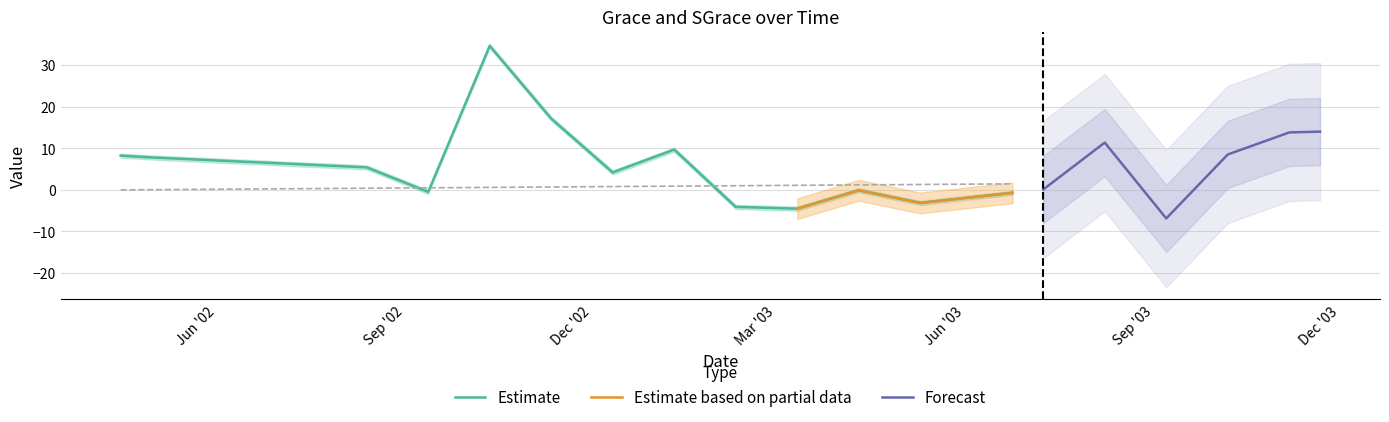

Reading right to left, what are all the values shown in this chart?

grace: 39=14.0	38=13.8	37=11.2	36=8.5	35=0.8	34=-6.9	33=2.3	32=11.4	31=5.7	30=0.1	29=-0.7	28=-1.5	27=-2.3	26=-3.1	25=-1.6	24=-0.1	23=-2.3	22=-4.5	21=-4.3	20=-4.1	19=2.8	18=9.7	17=6.9	16=4.2	15=10.7	14=17.1	13=25.9	12=34.6	11=17.1	10=-0.5	9=2.5	8=5.4	7=5.8	6=6.1	5=6.4	4=6.8	3=7.1	2=7.5	1=7.8	0=8.2
sgrace: 39=15.2	38=15.0	37=12.1	36=9.2	35=0.9	34=-7.5	33=2.4	32=12.4	31=6.2	30=0.1	29=-0.8	28=-1.7	27=-2.5	26=-3.4	25=-1.8	24=-0.1	23=-2.5	22=-4.9	21=-4.7	20=-4.4	19=3.0	18=10.5	17=7.5	16=4.6	15=11.6	14=18.6	13=28.1	12=37.6	11=18.6	10=-0.5	9=2.7	8=5.9	7=6.3	6=6.6	5=7.0	4=7.4	3=7.7	2=8.1	1=8.5	0=8.9
err: 39=20.2	38=20.2	37=20.2	36=20.2	35=20.2	34=20.2	33=20.2	32=20.2	31=20.2	30=20.2	29=20.2	28=20.2	27=20.2	26=20.2	25=20.2	24=20.2	23=20.2	22=20.2	21=20.2	20=20.2	19=20.2	18=20.2	17=20.2	16=20.2	15=20.2	14=20.2	13=20.2	12=20.2	11=20.2	10=20.2	9=20.2	8=20.2	7=20.2	6=20.2	5=20.2	4=20.2	3=20.2	2=20.2	1=20.2	0=20.2
err2: 39=20.6	38=20.6	37=20.6	36=20.6	35=20.6	34=20.6	33=20.6	32=20.6	31=20.6	30=20.6	29=20.6	28=20.6	27=20.6	26=20.6	25=20.6	24=20.6	23=20.6	22=20.6	21=20.6	20=20.6	19=20.6	18=20.6	17=20.6	16=20.6	15=20.6	14=20.6	13=20.6	12=20.6	11=20.6	10=20.6	9=20.6	8=20.6	7=20.6	6=20.6	5=20.6	4=20.6	3=20.6	2=20.6	1=20.6	0=20.6